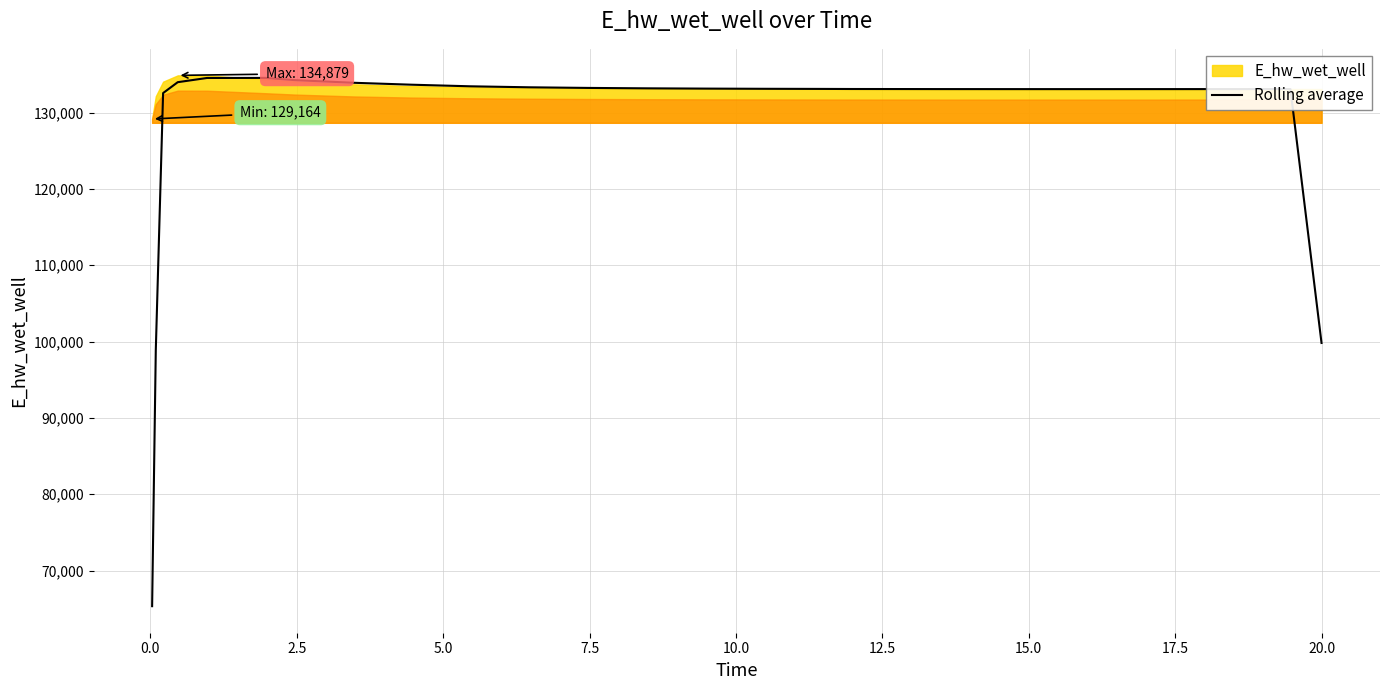

Count the number of values greater than 133104.

13